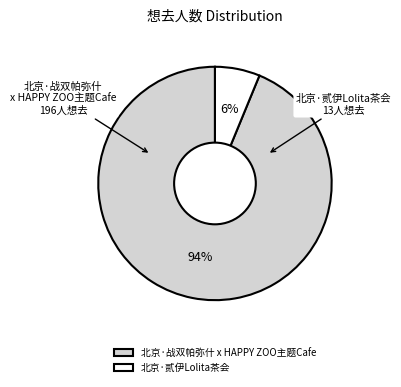

Combined, do 北京·贰伊Lolita茶会 and 北京·战双帕弥什 x HAPPY ZOO主题Cafe account for over 50%?

Yes